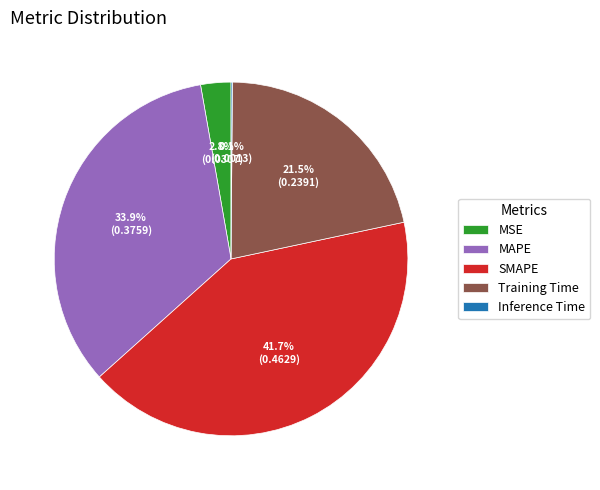

Is it true that Training Time is 13% of the pie?

False